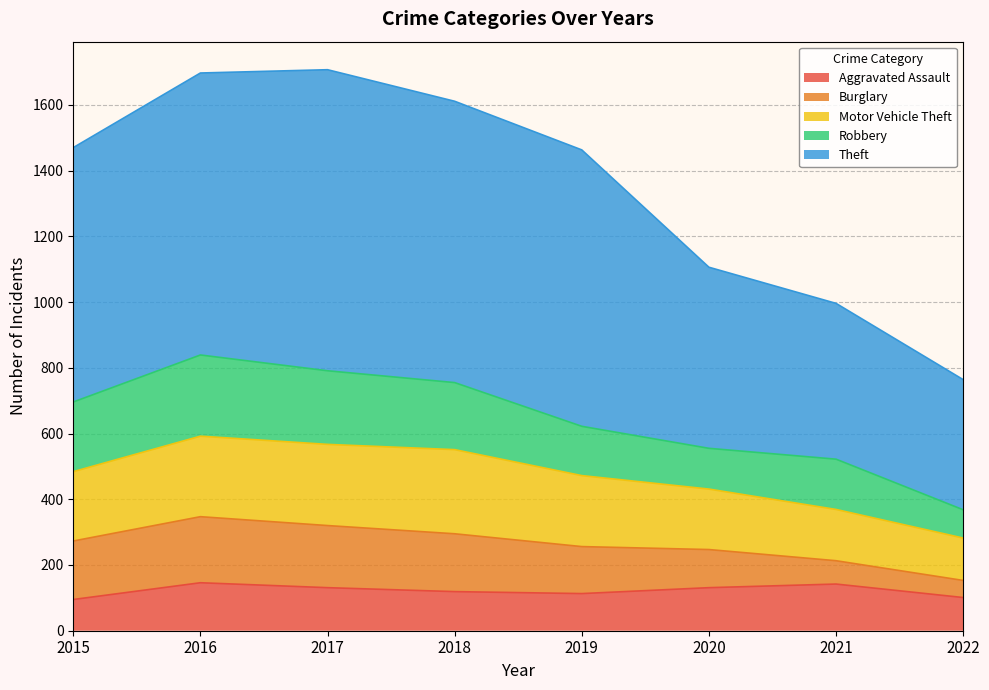

Between 2020 and 2018, which is larger?

2020